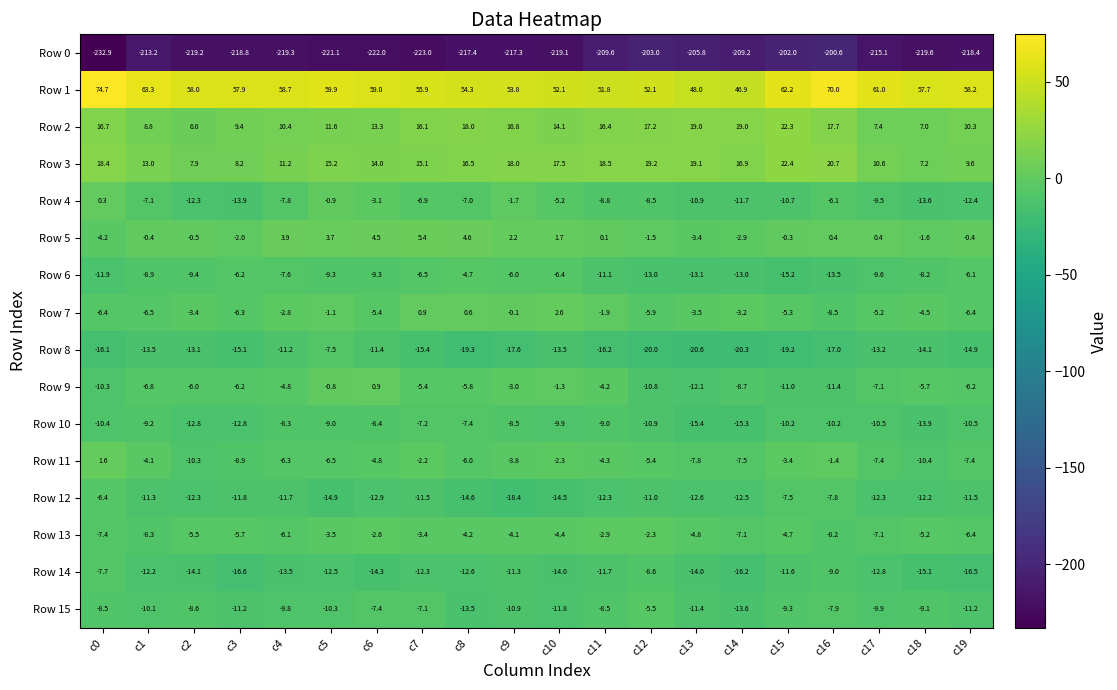

What is the approximate value of Row 9 at c5?

-0.8